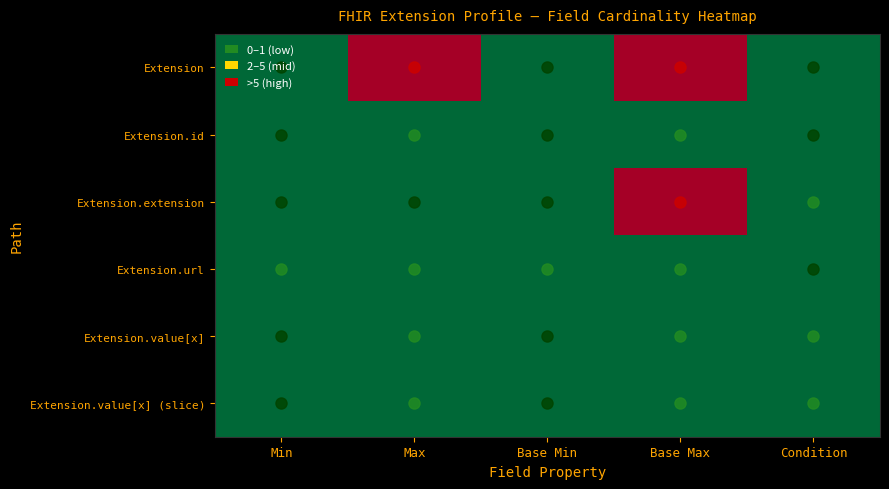

How many categories are shown in the chart?

5